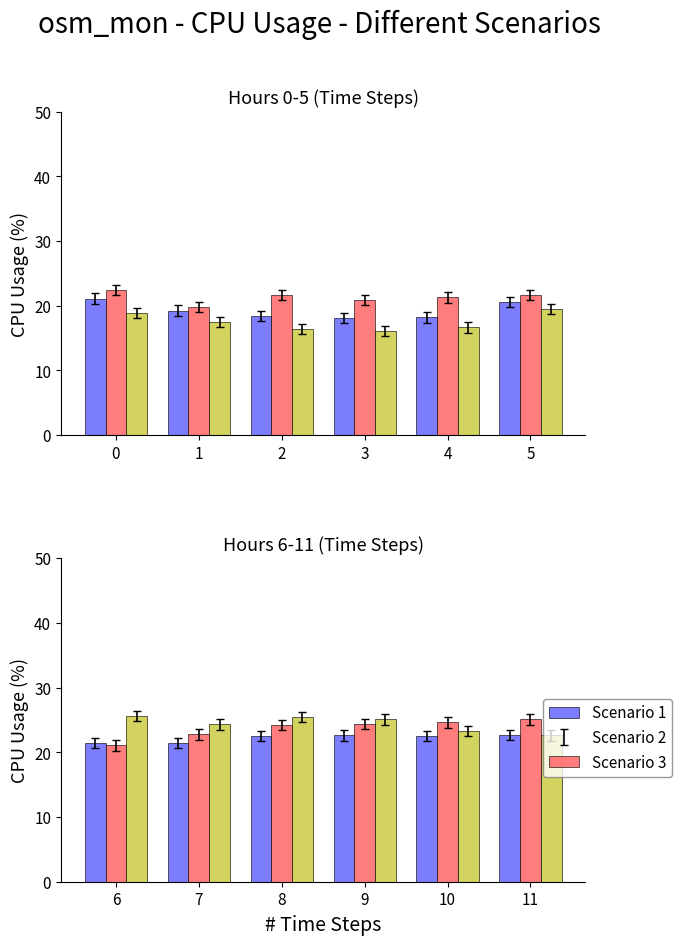

Between 7 and 11, which series saw the biggest shift?

Scenario 2